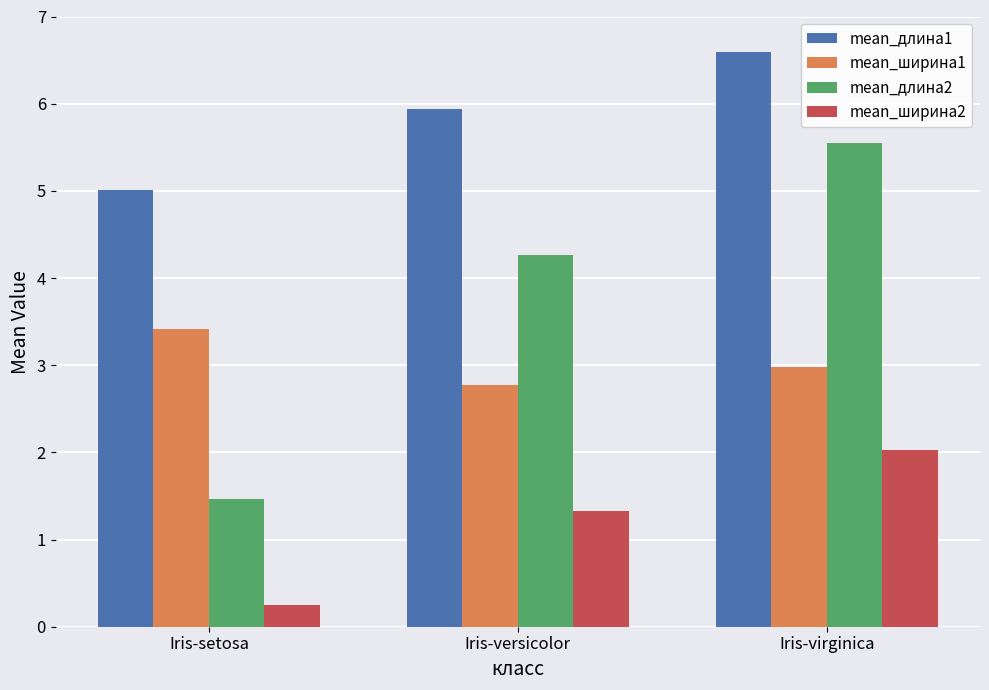

How many bars are there in each group?

4